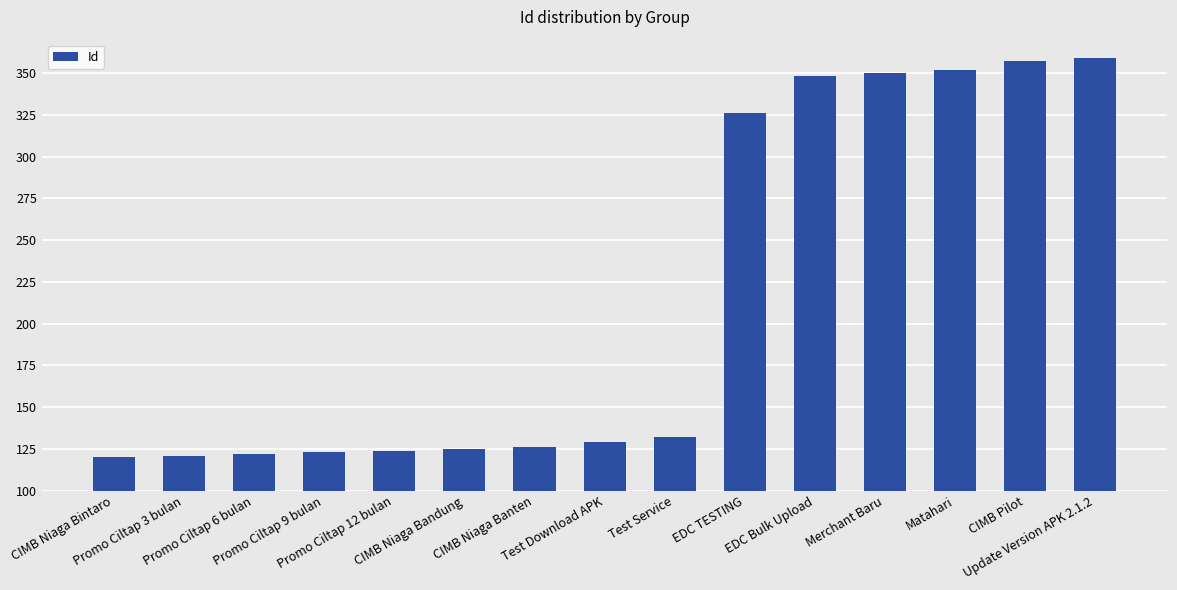

What is the greatest value displayed?

359